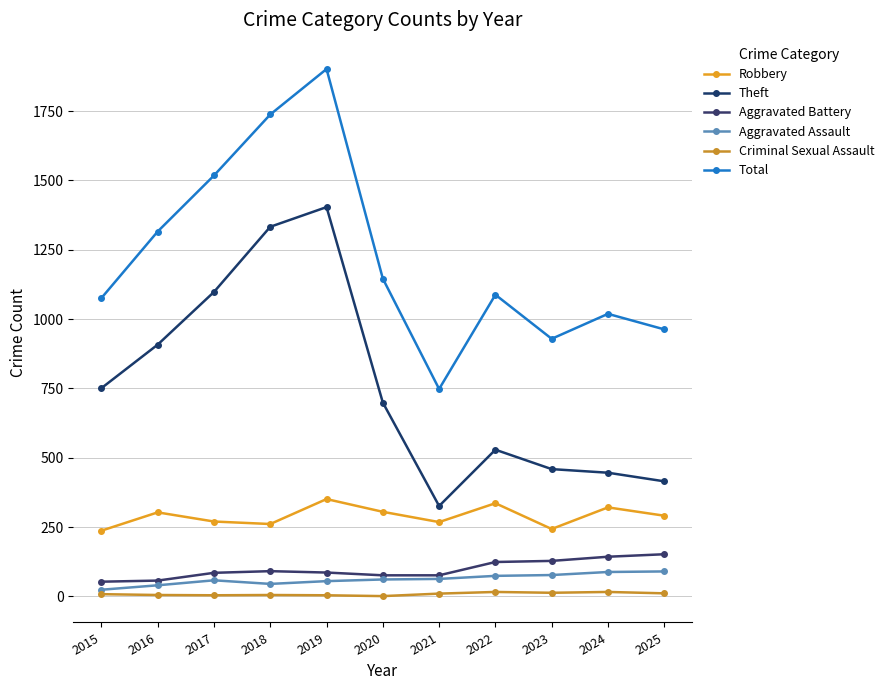

What is the highest value of the Robbery series?

351